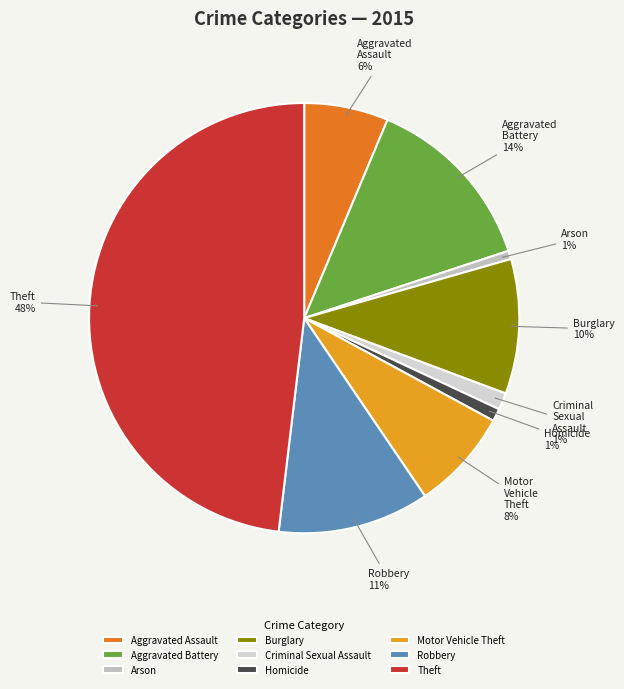

To the nearest percent, what is the average slice percentage?

11%